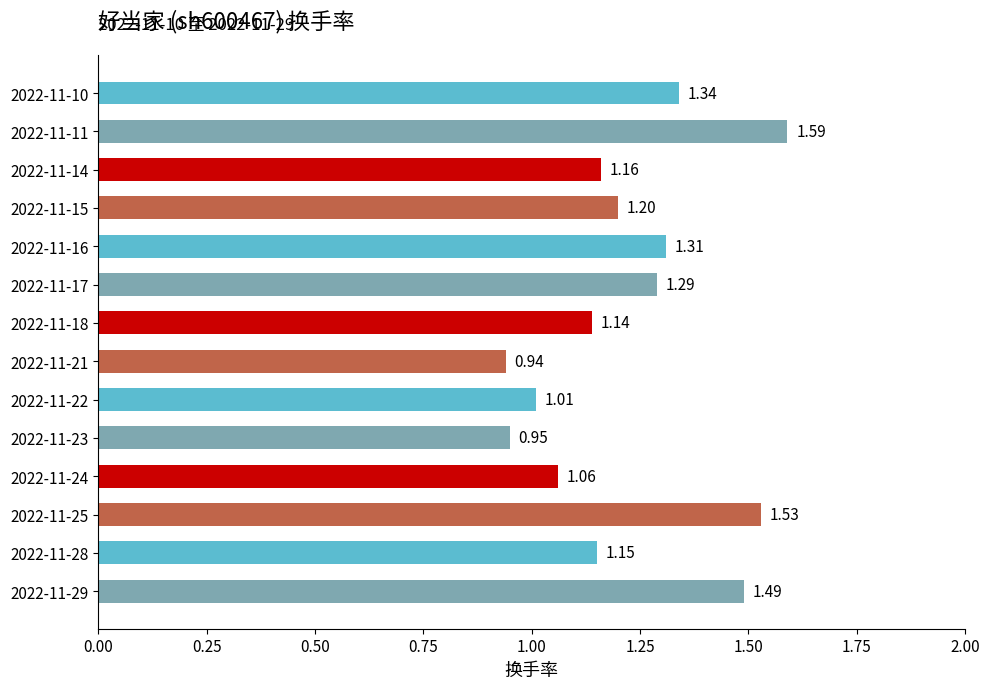

Which category has the lowest value across all series?

2022-11-21